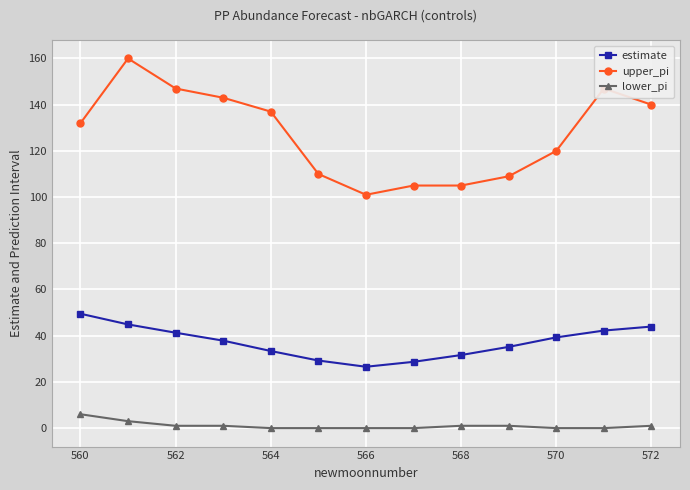

At how many categories does at least one series exceed 112?

8